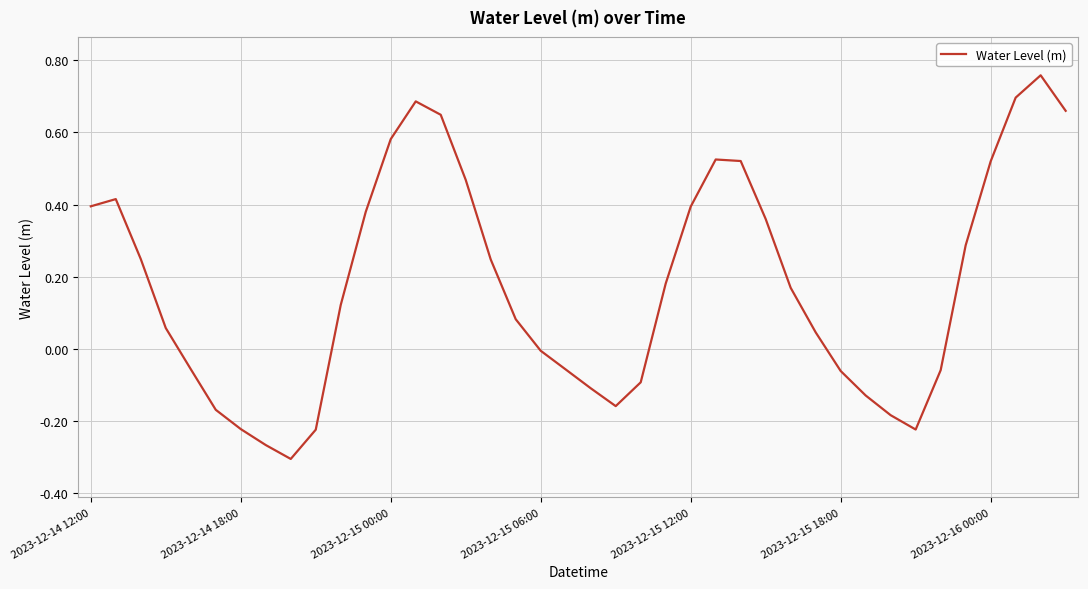

How many series are shown in this chart?

1